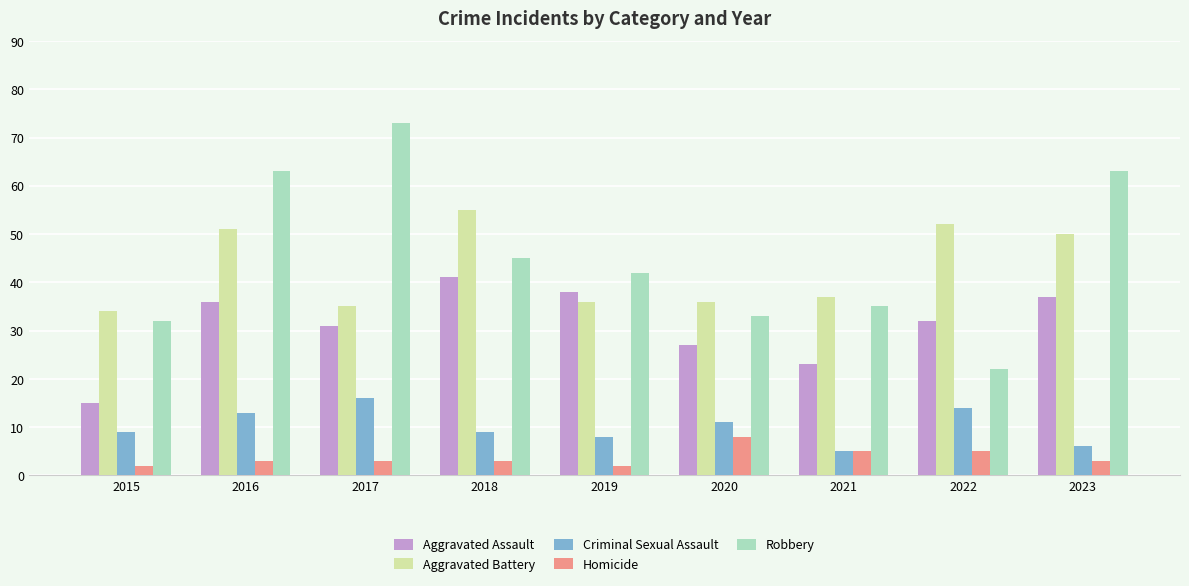

At which label does Aggravated Battery reach its minimum?

2015